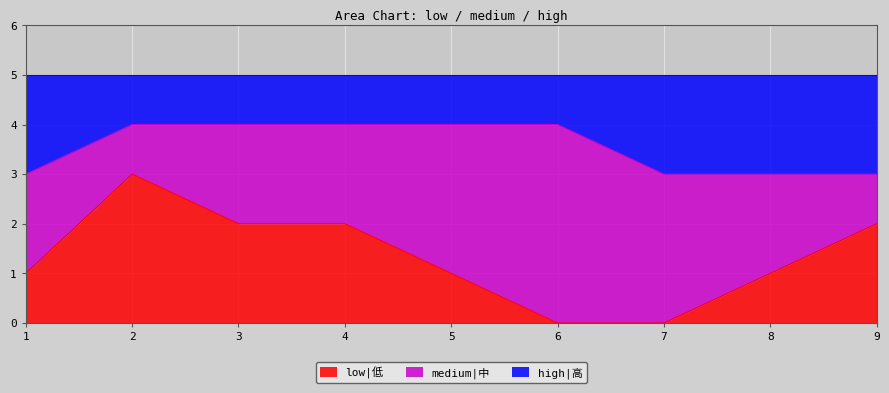

The value of low|低 at 3 is 2. True or false?

True